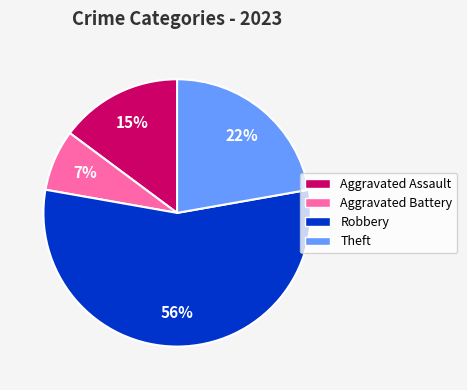

Is it true that Aggravated Battery is 7% of the pie?

True